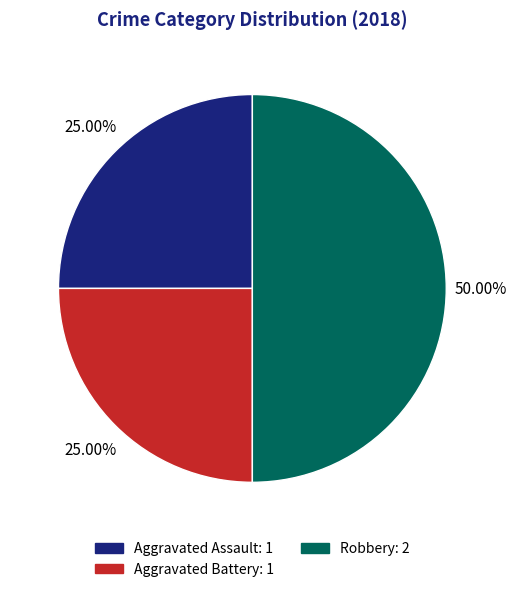

To the nearest percent, what portion does Aggravated Battery represent?

25%